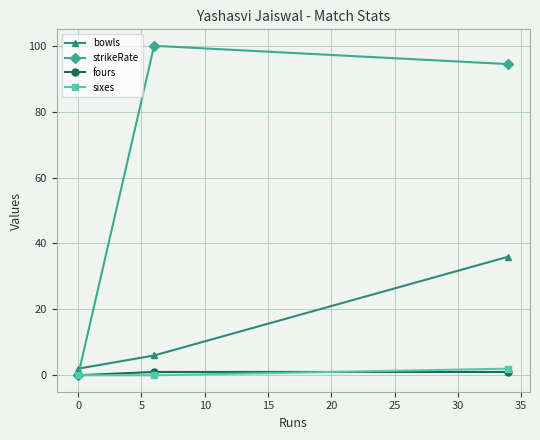

What is the maximum value shown in the chart?

100.0